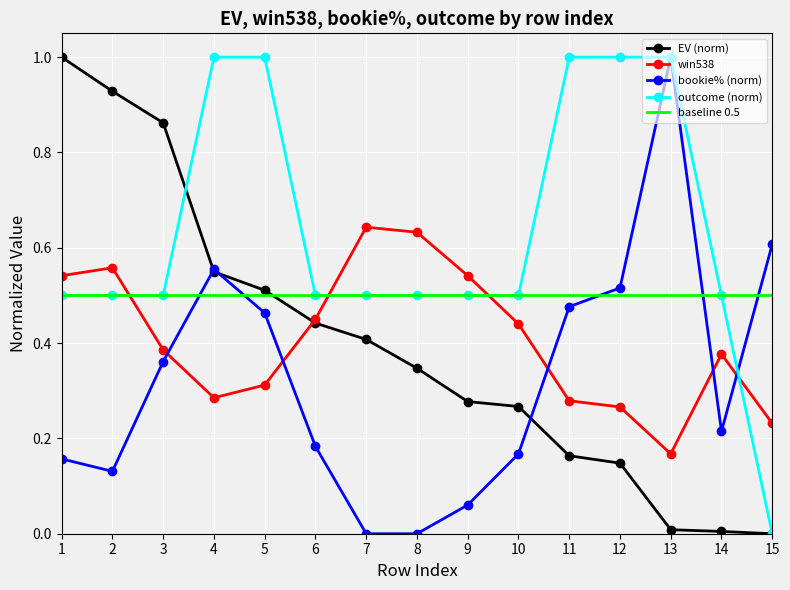

The value of EV (norm) at 2 is 0.2. True or false?

False